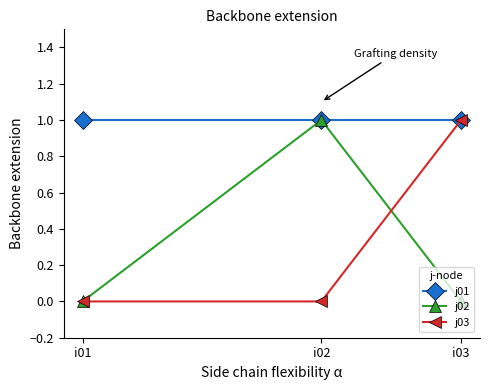

Which series has the largest total across all categories?

j01